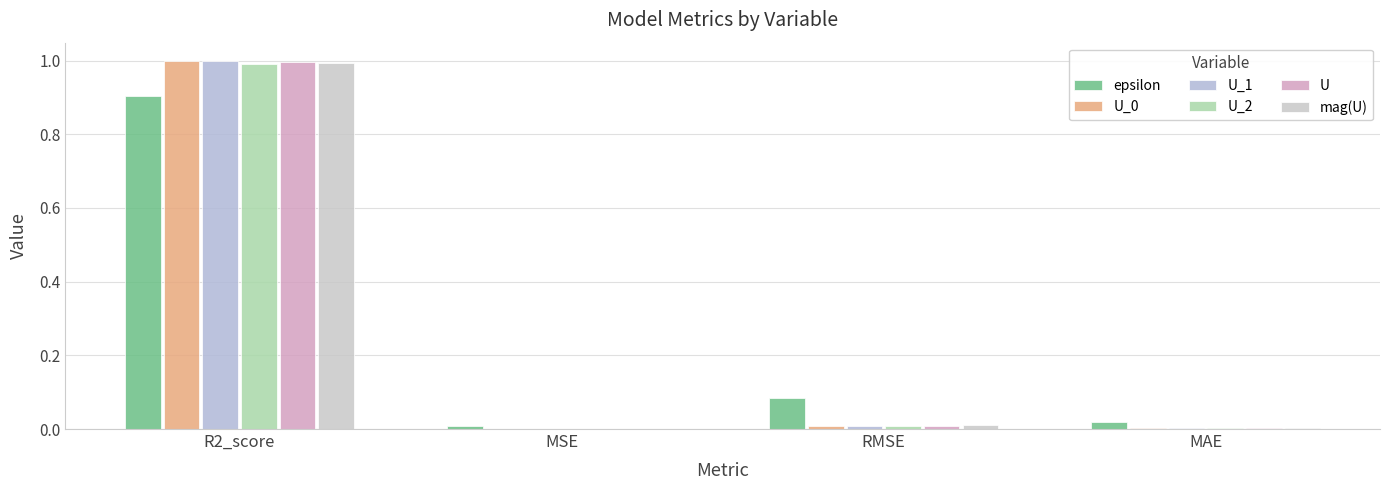

Which series has the largest range (max minus min)?

U_1